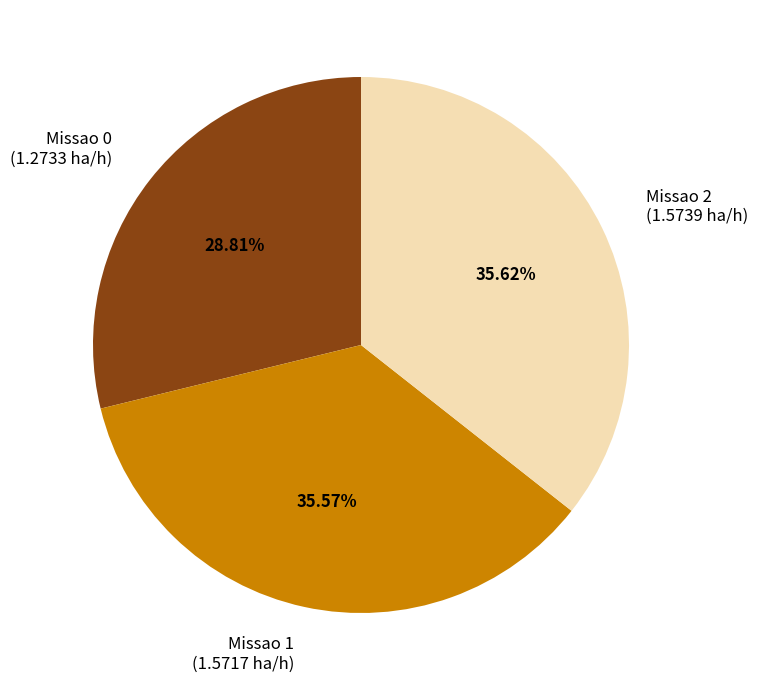

To the nearest percent, what is the difference between the largest and smallest slice percentages?

7%